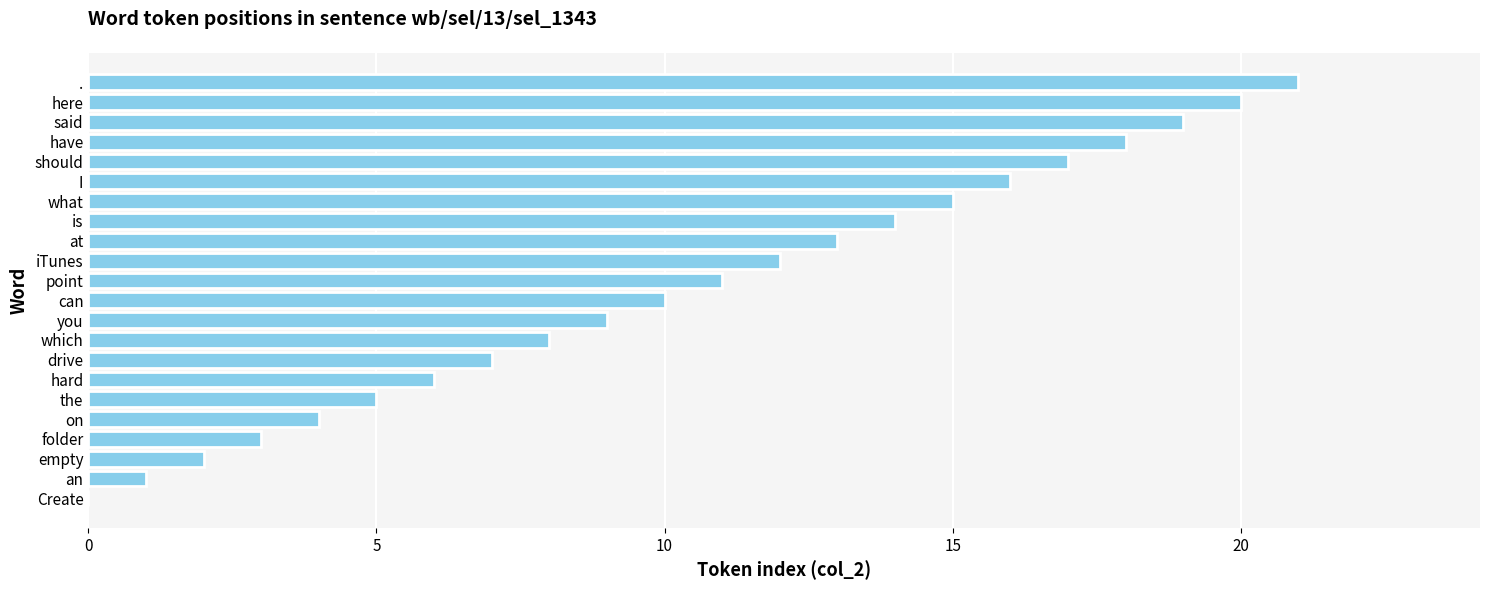

What is the change in value from hard to at?

+7